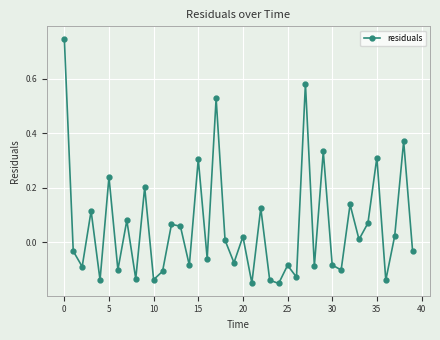

What is the sum of all values?

2.3